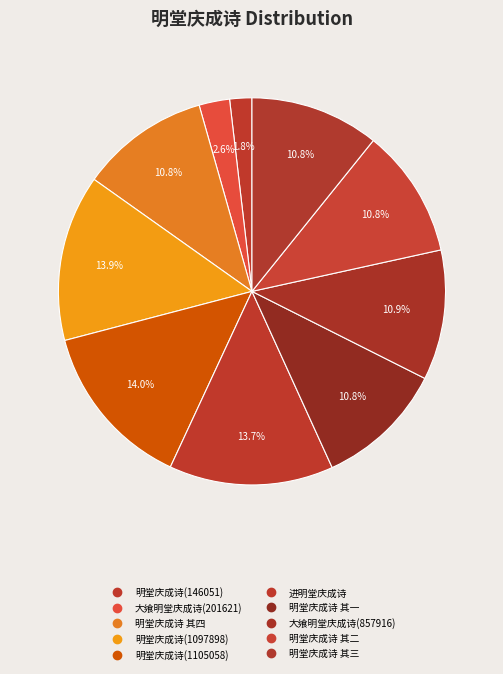

Is it true that 明堂庆成诗 其三 is 11% of the pie?

True